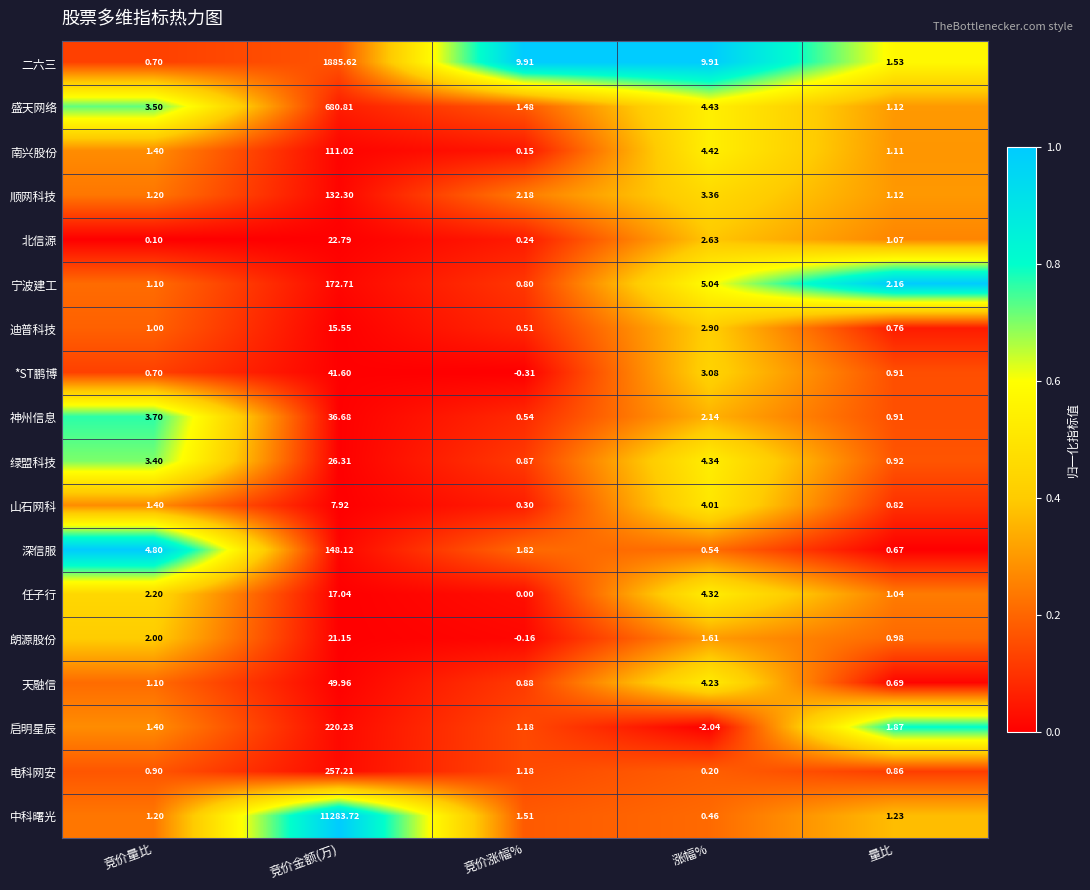

What is the total value across all series at 涨幅%?

55.6